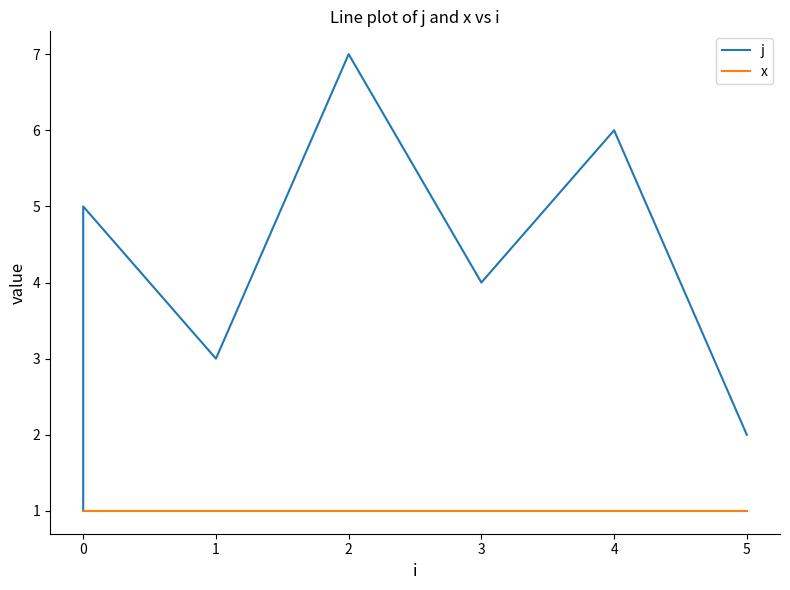

What is the difference between the maximum and minimum values in the j series?

6